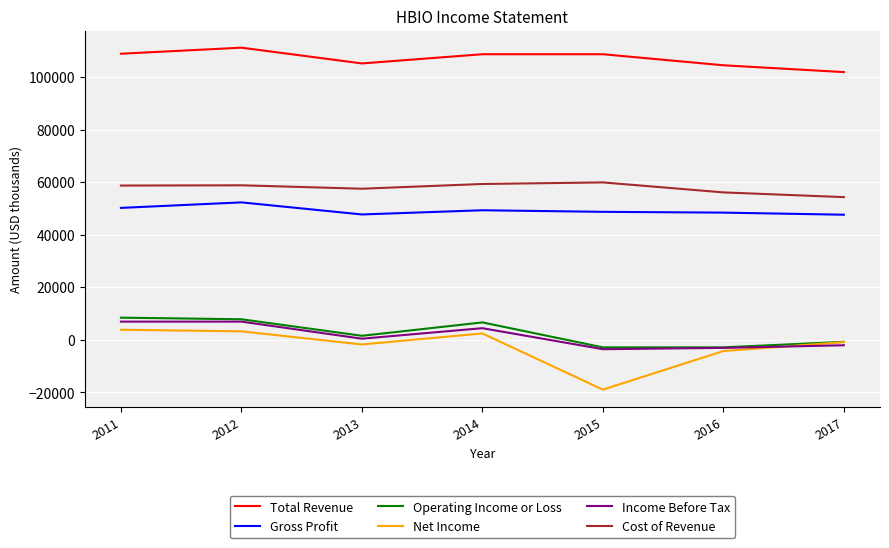

Which series has the largest total across all categories?

Total Revenue